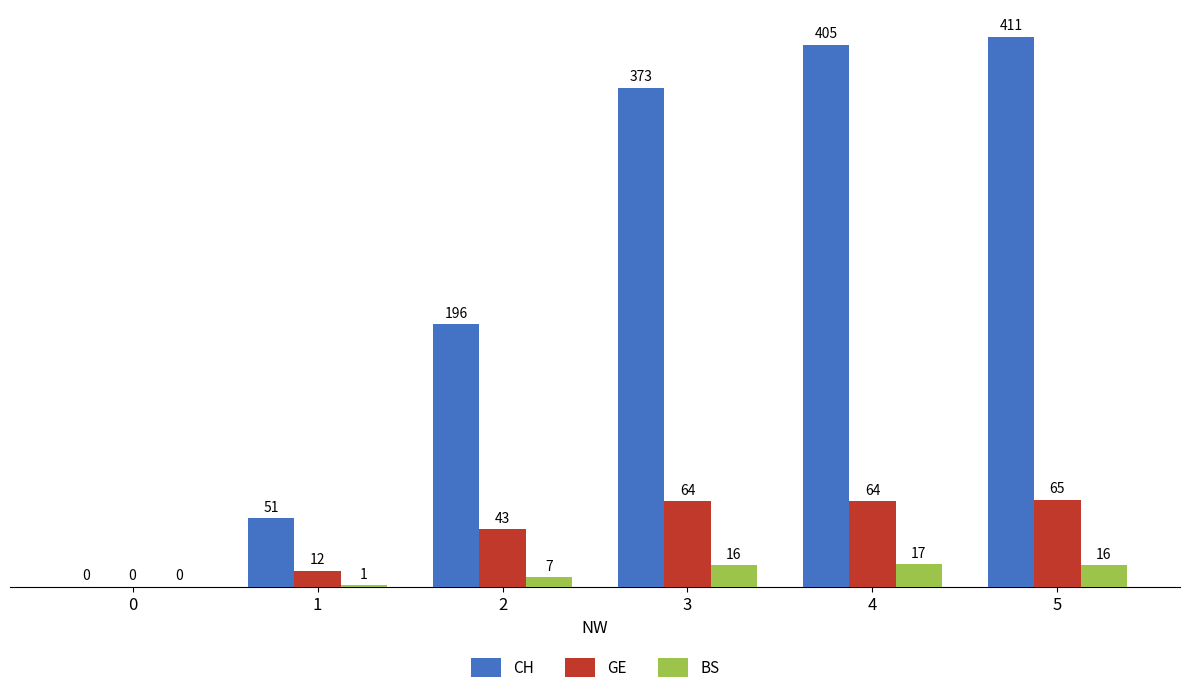

What is the total value across all series at 5?

492